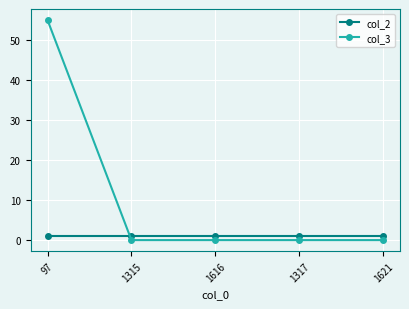

Reading left to right, what are all the values shown in this chart?

col_2: 1	1	1	1	1
col_3: 55	0	0	0	0